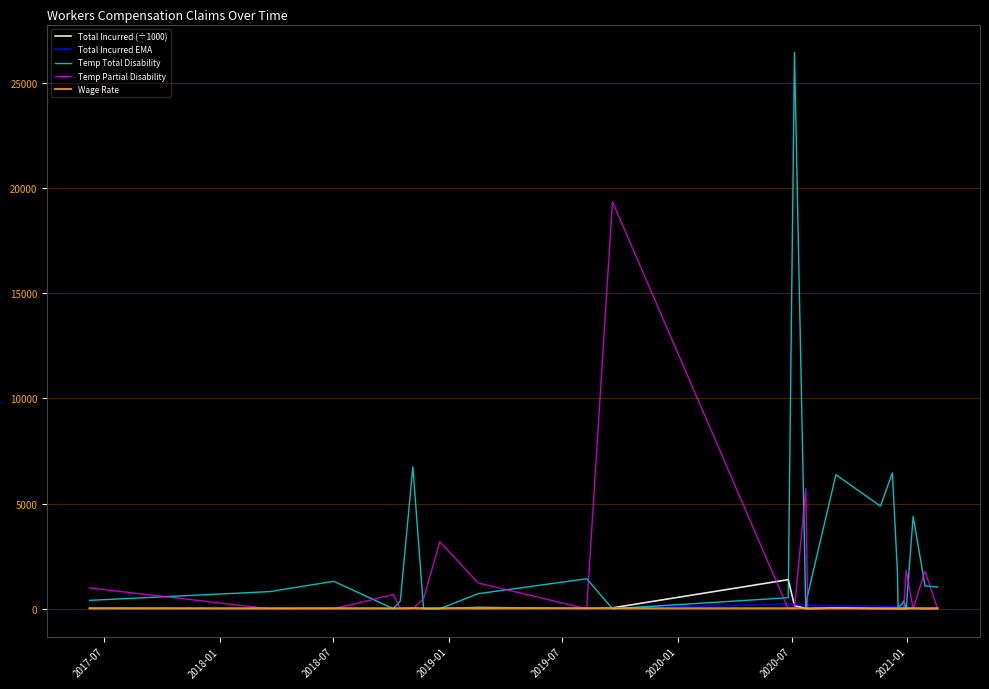

Which series has the widest spread of values?

Temp Total Disability